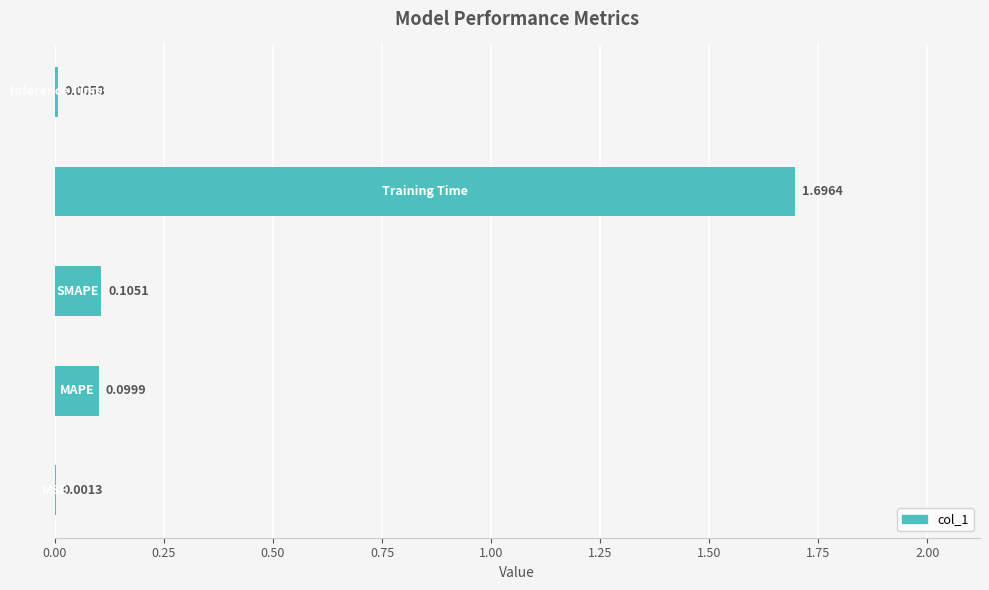

What is the sum of all values?

1.9